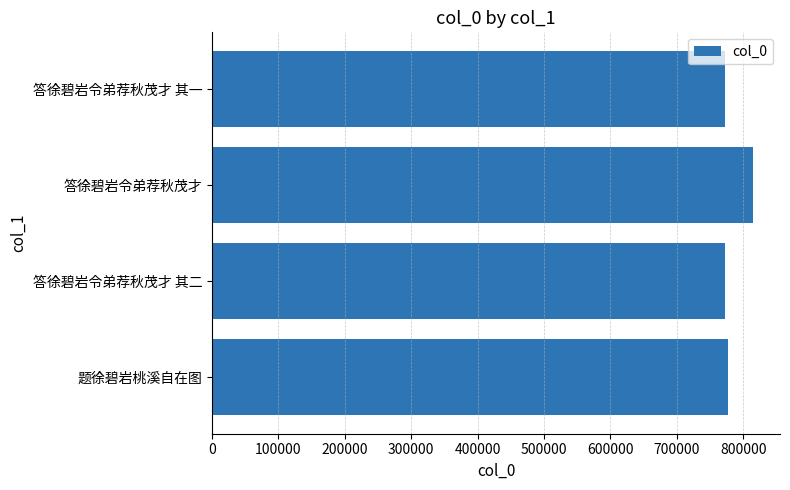

Is it true that the value at 答徐碧岩令弟荐秋茂才 is 1300946?

False